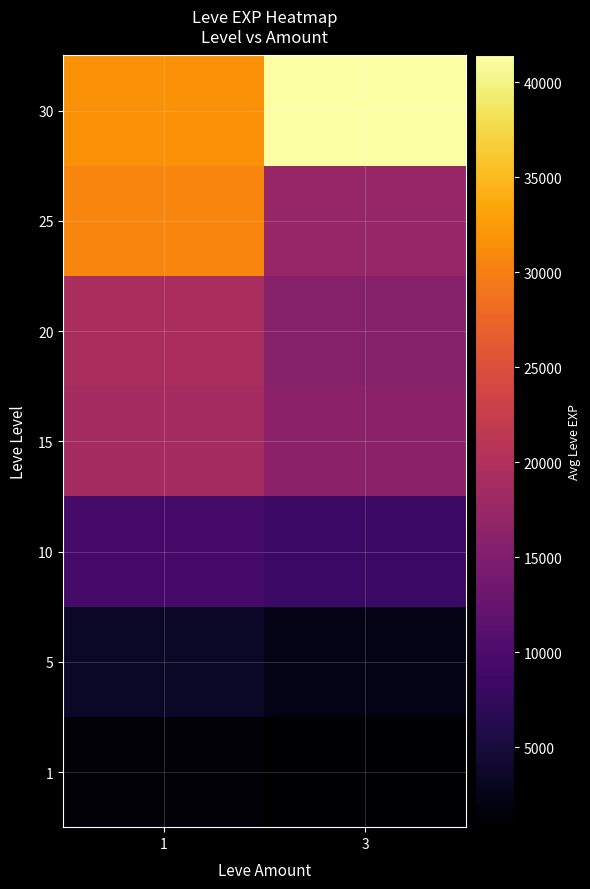

At how many categories does at least one series exceed 22240?

2